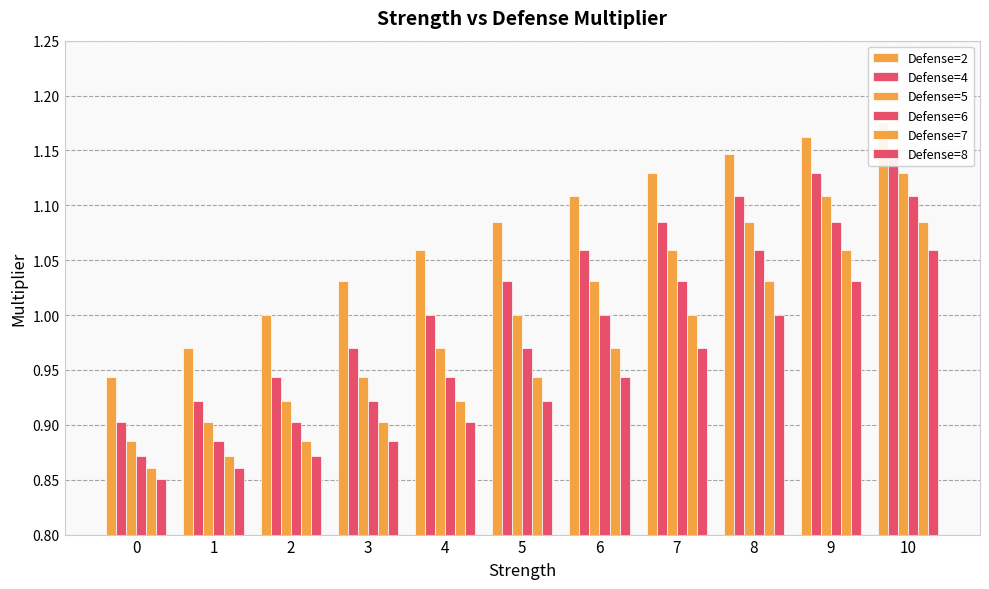

List the series in order of their peak value, highest first.

Defense=2, Defense=4, Defense=5, Defense=6, Defense=7, Defense=8